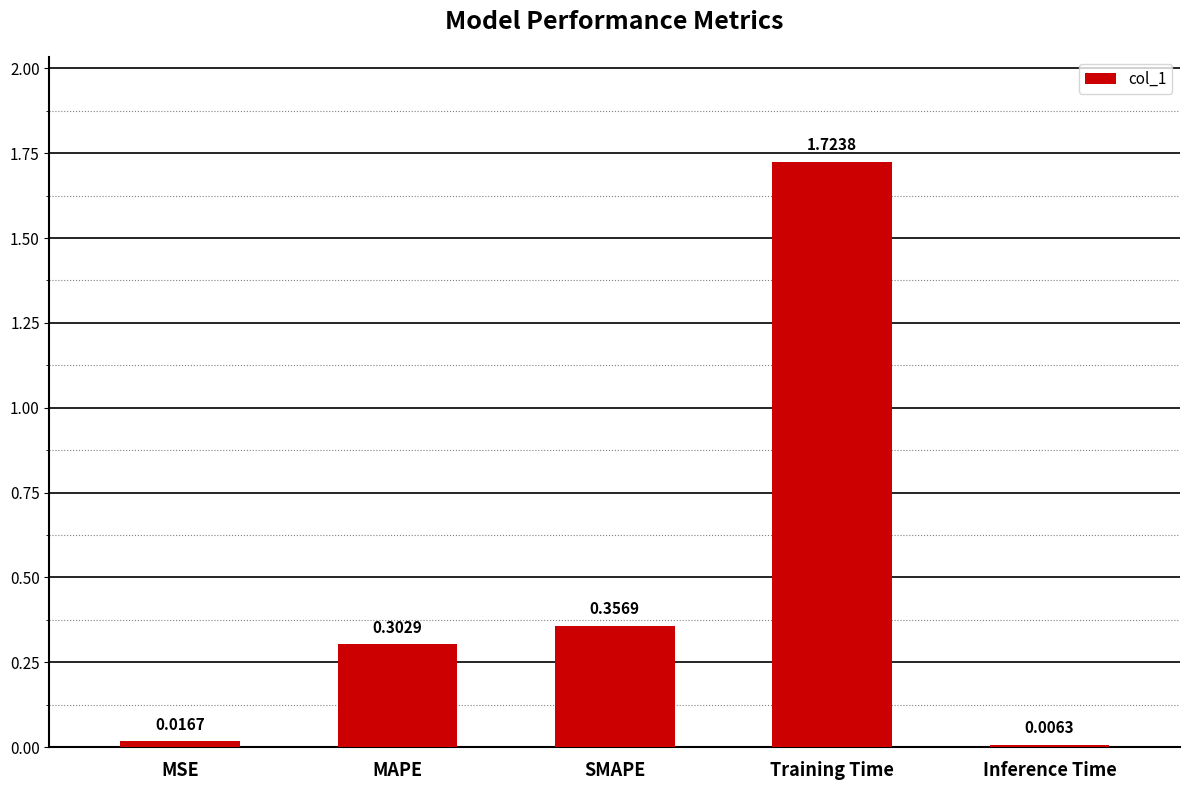

Does the chart contain stacked bars?

No